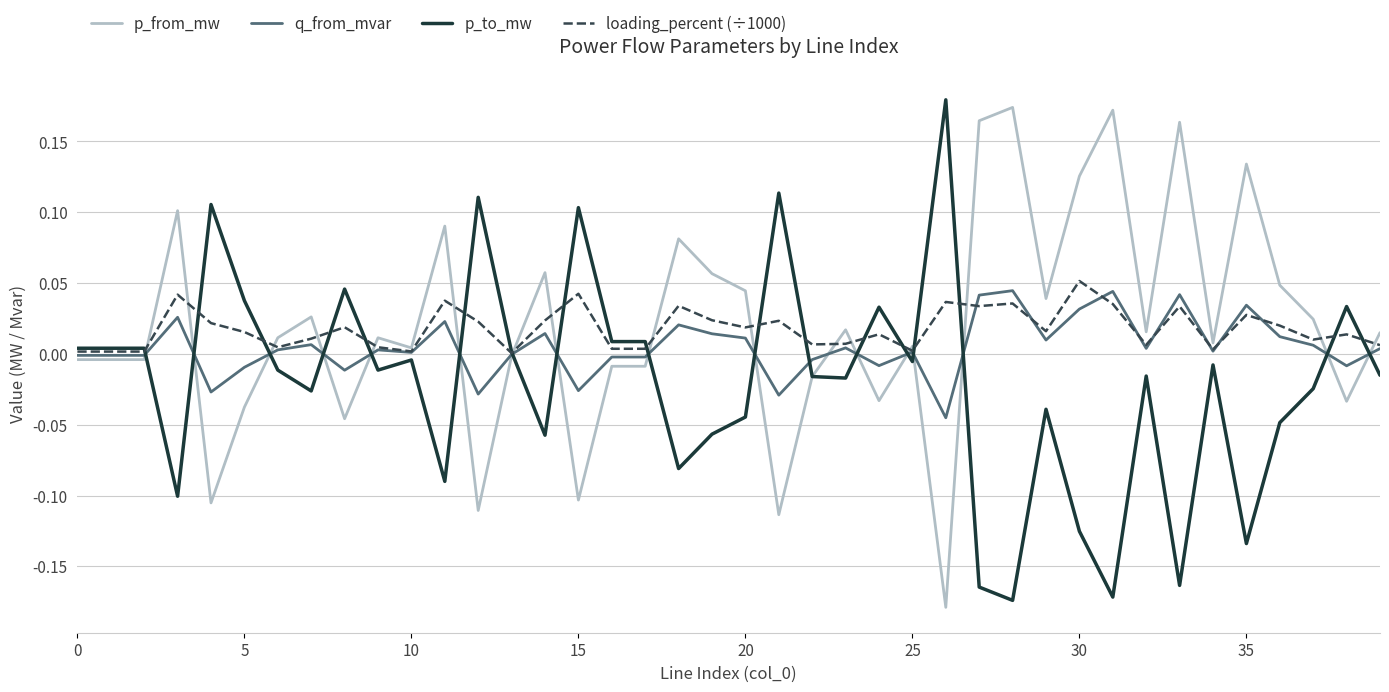

What are all the series names shown in the legend?

p_from_mw, q_from_mvar, p_to_mw, loading_percent (÷1000)